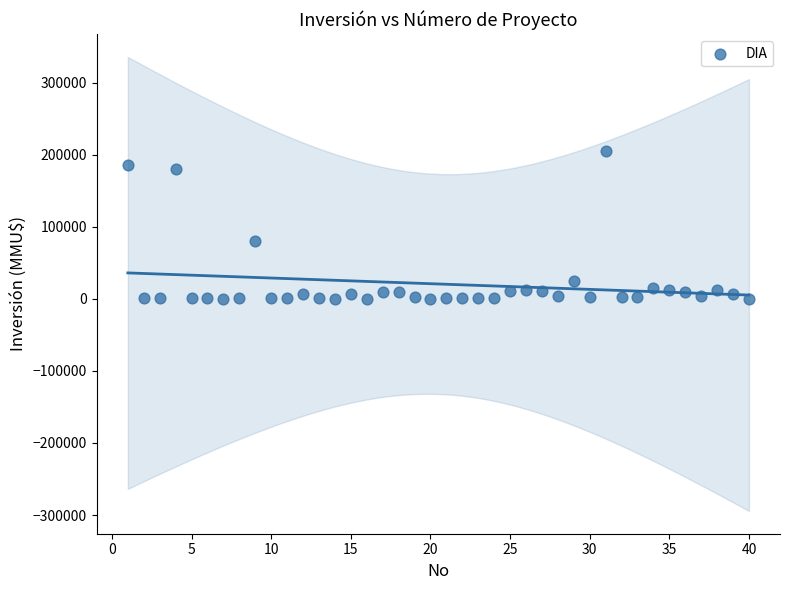

What Y value in the scatter plot is closest to 102520?

80000